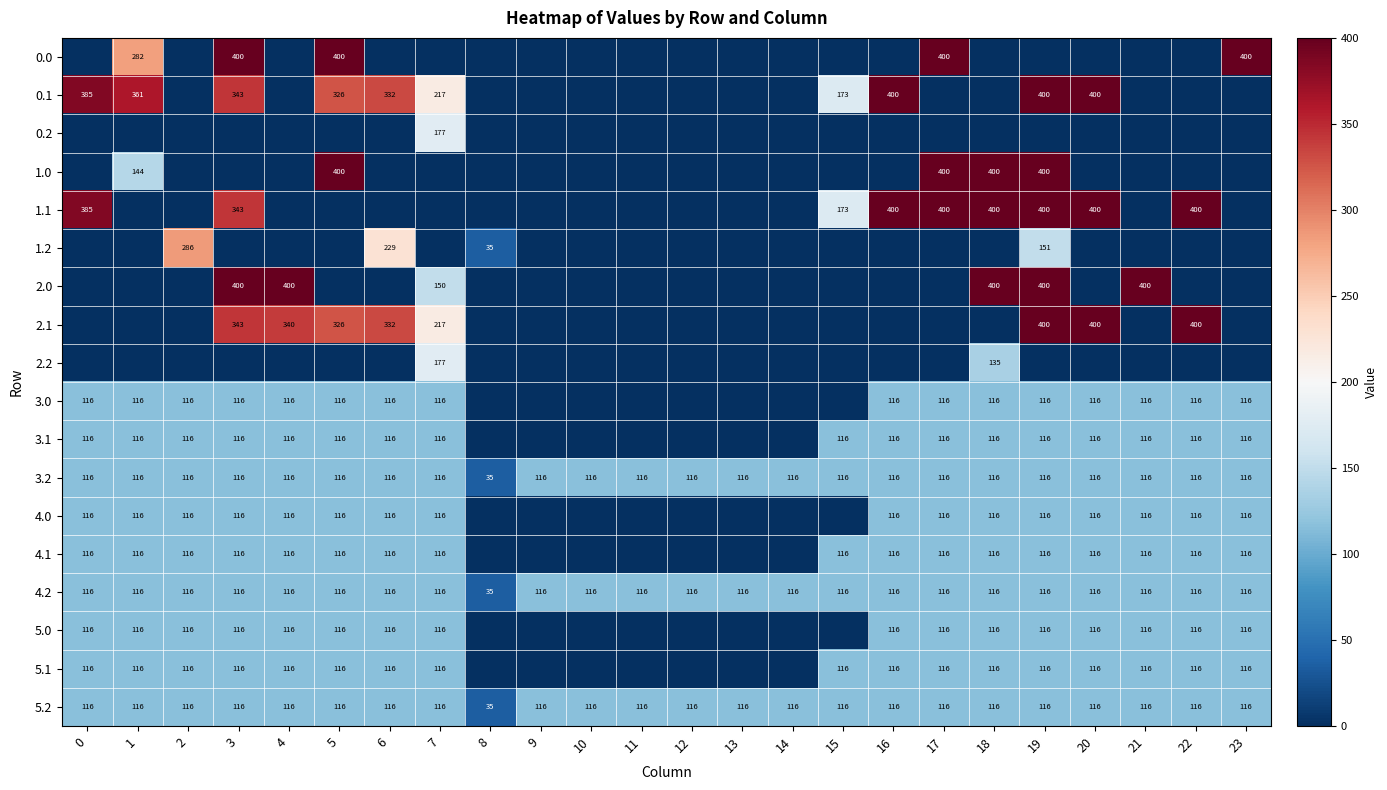

What is the difference between the highest and lowest values at 23?

400.0